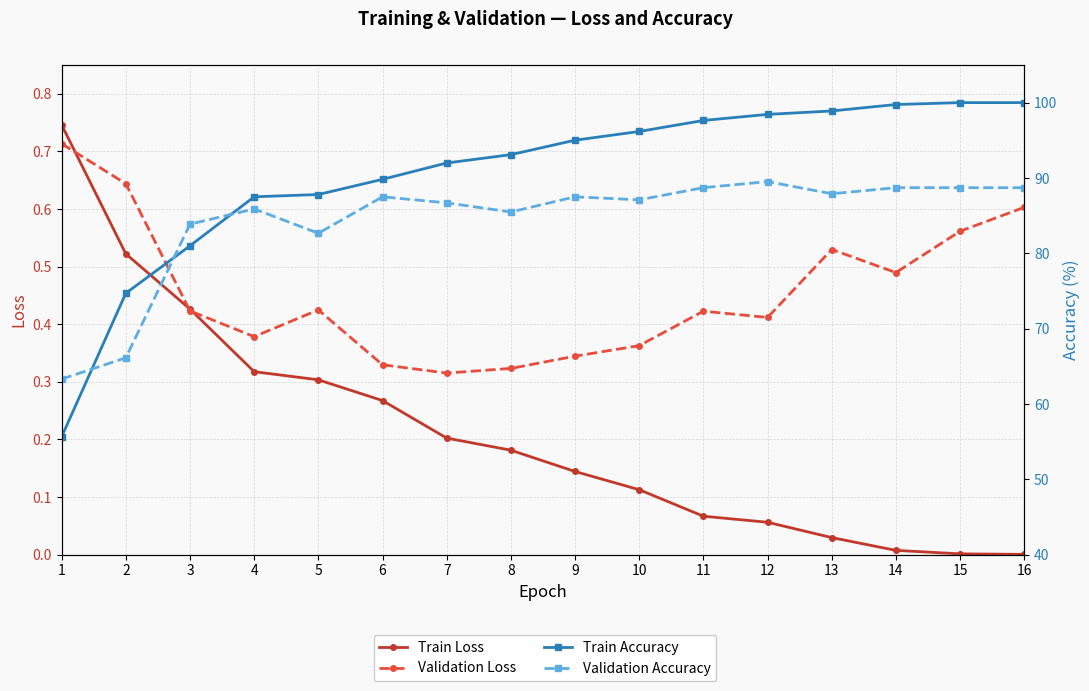

What is the highest value of the Validation Loss series?

0.7